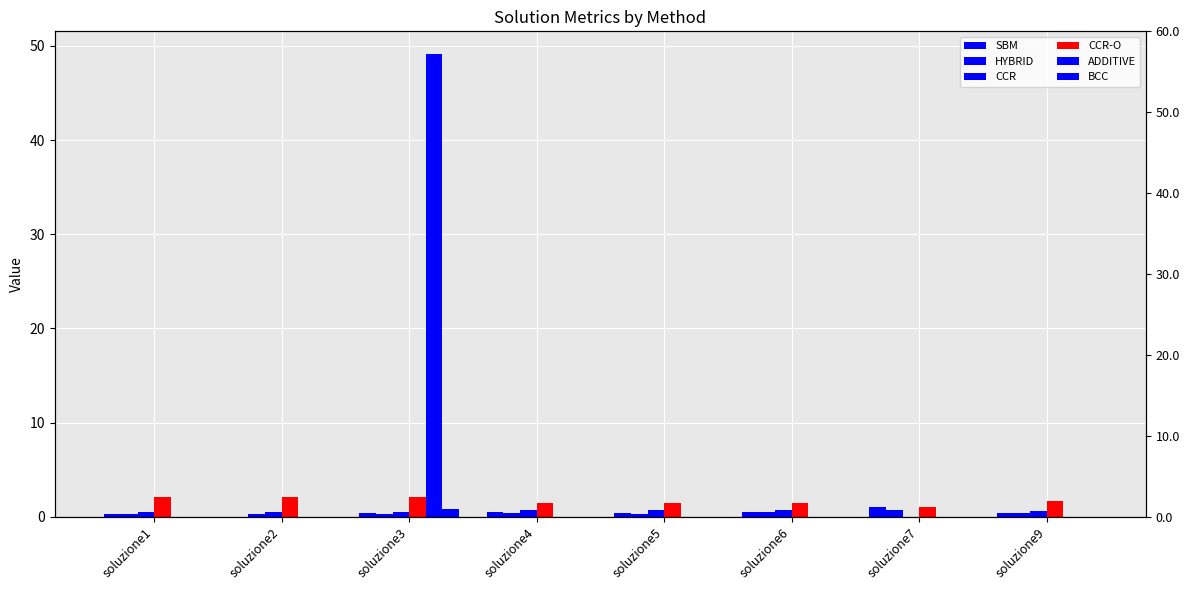

At which label does ADDITIVE reach its minimum?

soluzione1